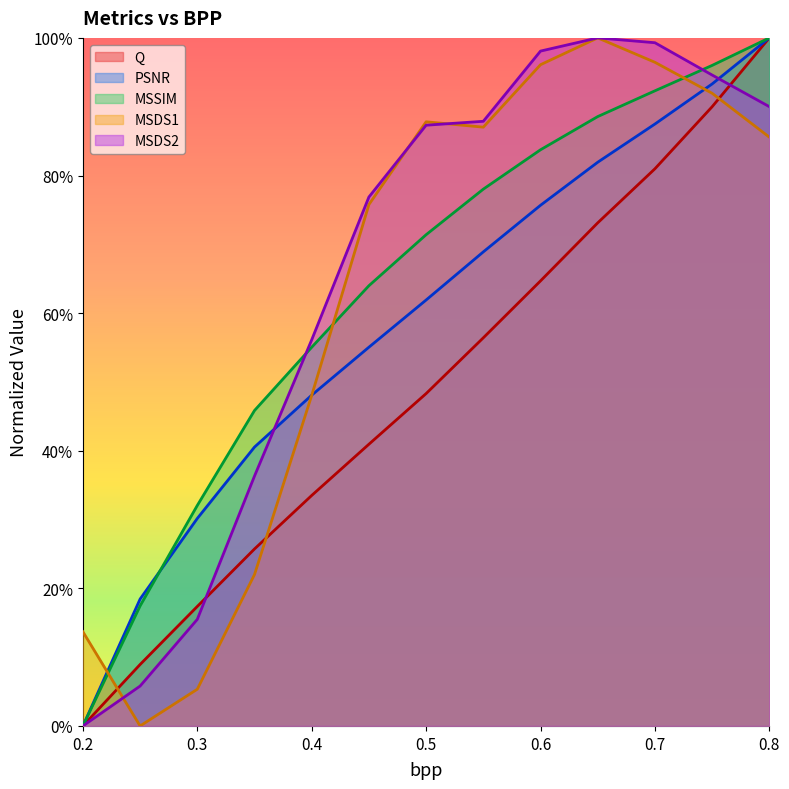

What is the sum of all Q values?

6.4